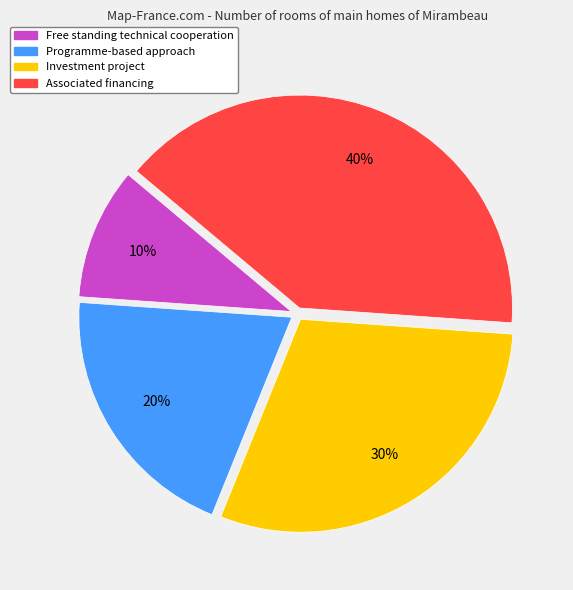

The Free standing technical cooperation slice represents 20% of the pie. True or false?

False